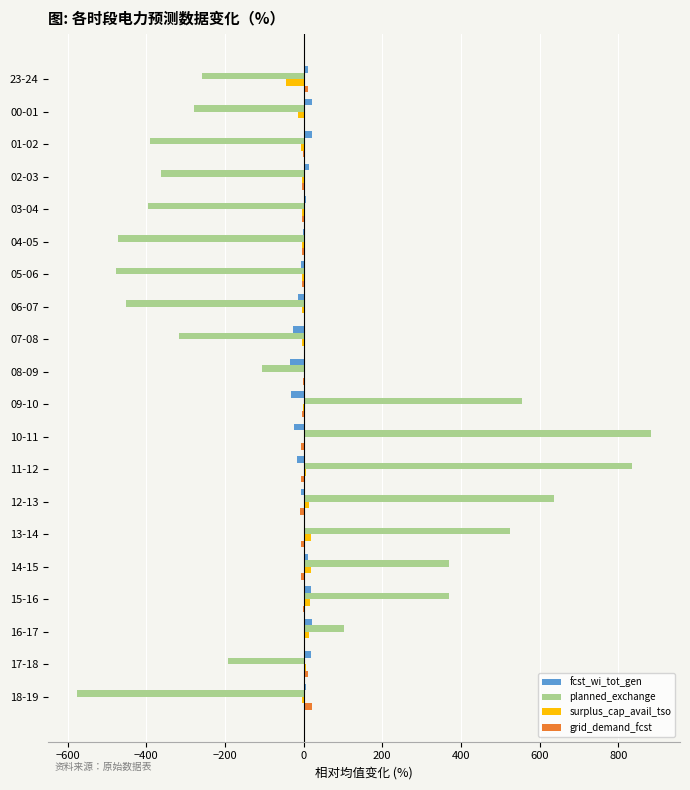

Between 09-10 and 14-15, which series saw the biggest shift?

planned_exchange